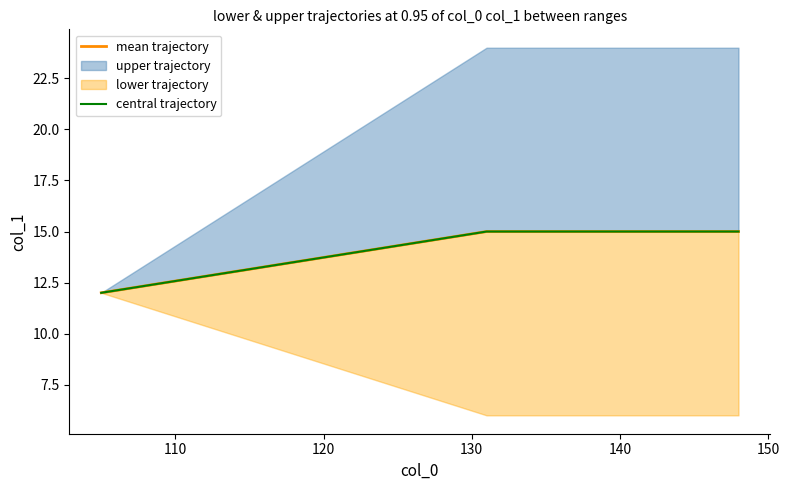

What is the maximum value for mean trajectory?

15